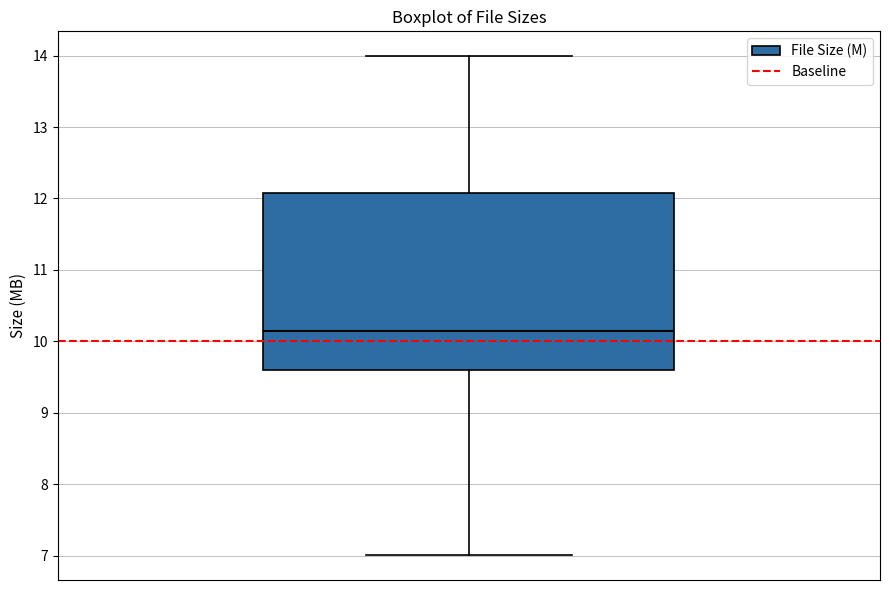

Where does the upper whisker of the box end on the y-axis? The values are not printed on the chart, so give them approximately, as read against the axis.

14.0